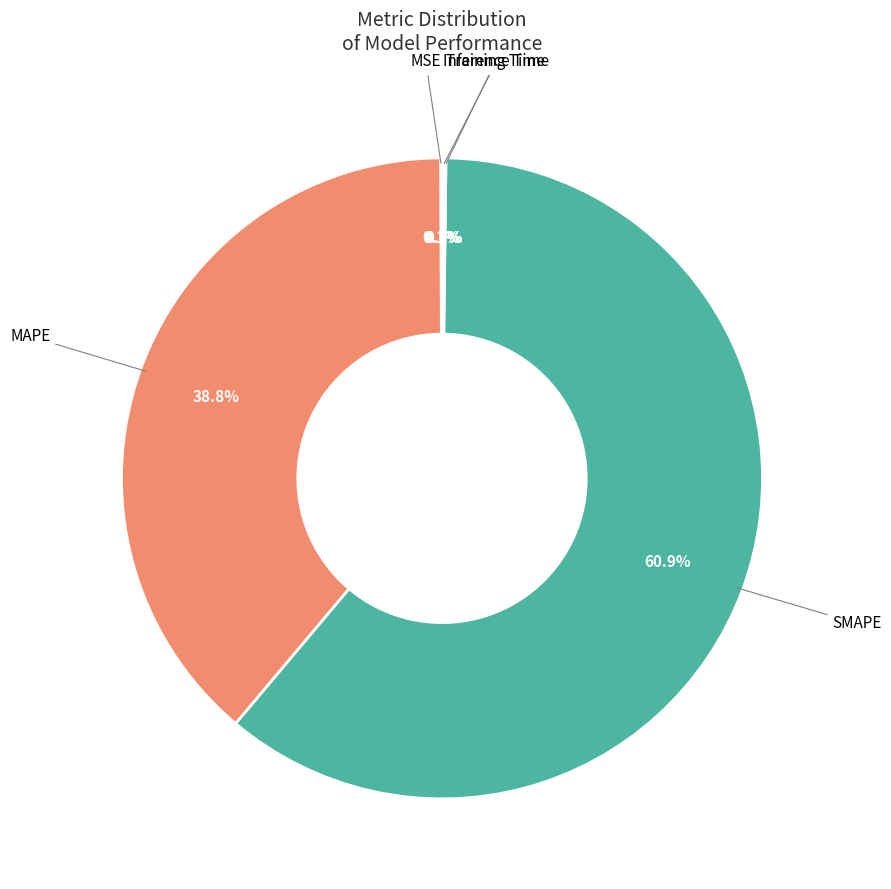

Which slice represents more than half of the pie?

SMAPE